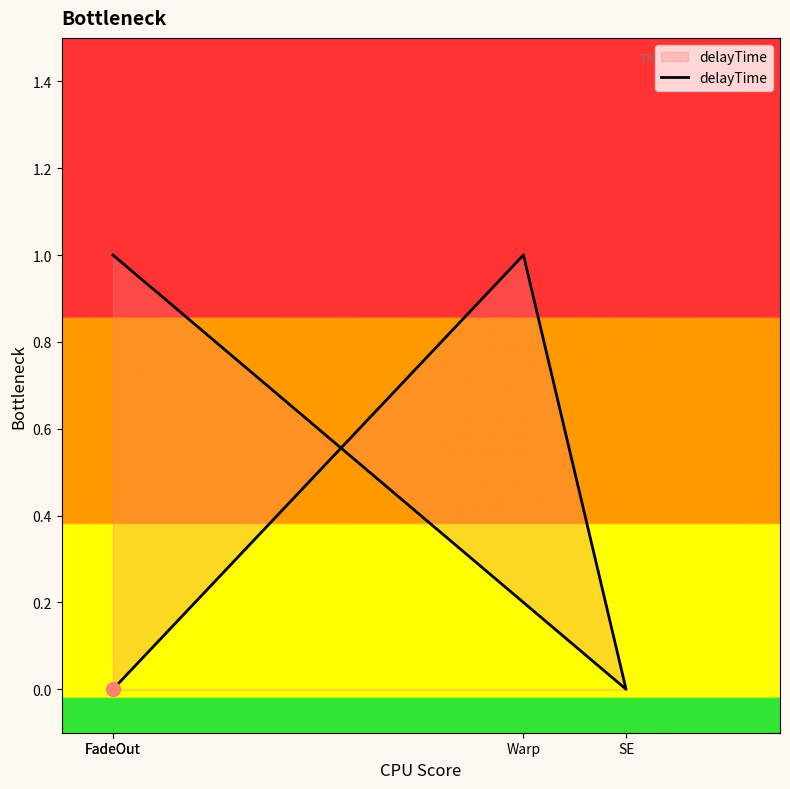

Does the chart have visible grid lines?

No